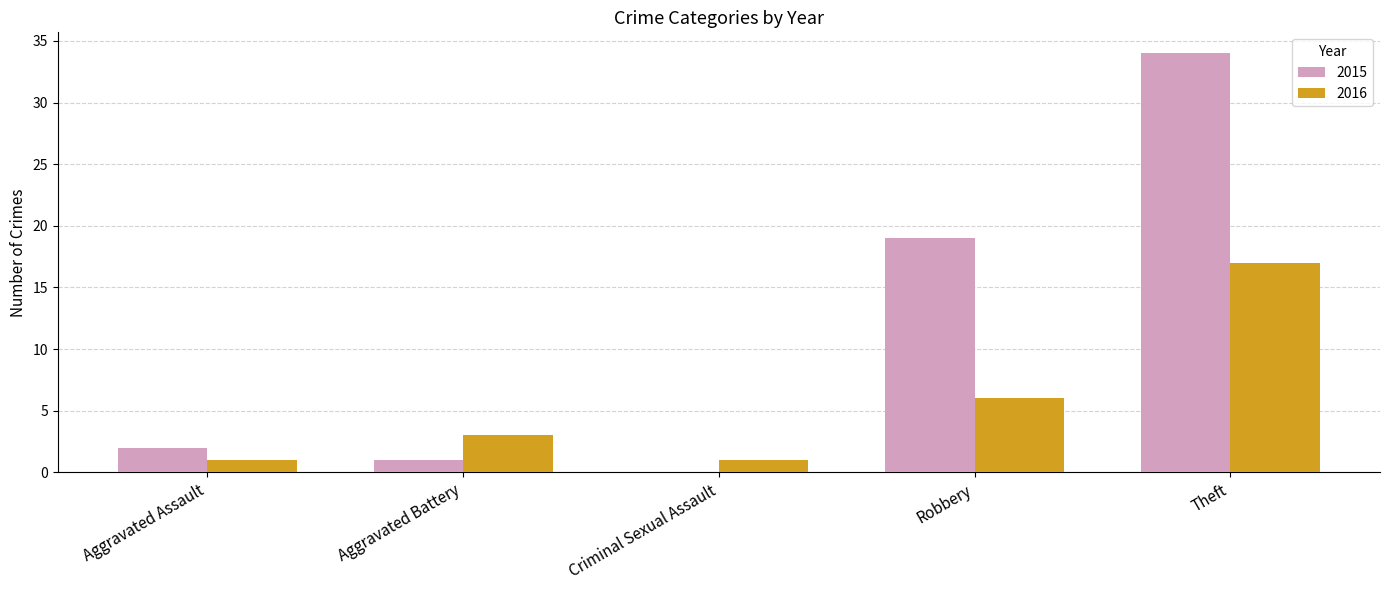

The value of 2016 at Theft is 17. True or false?

True